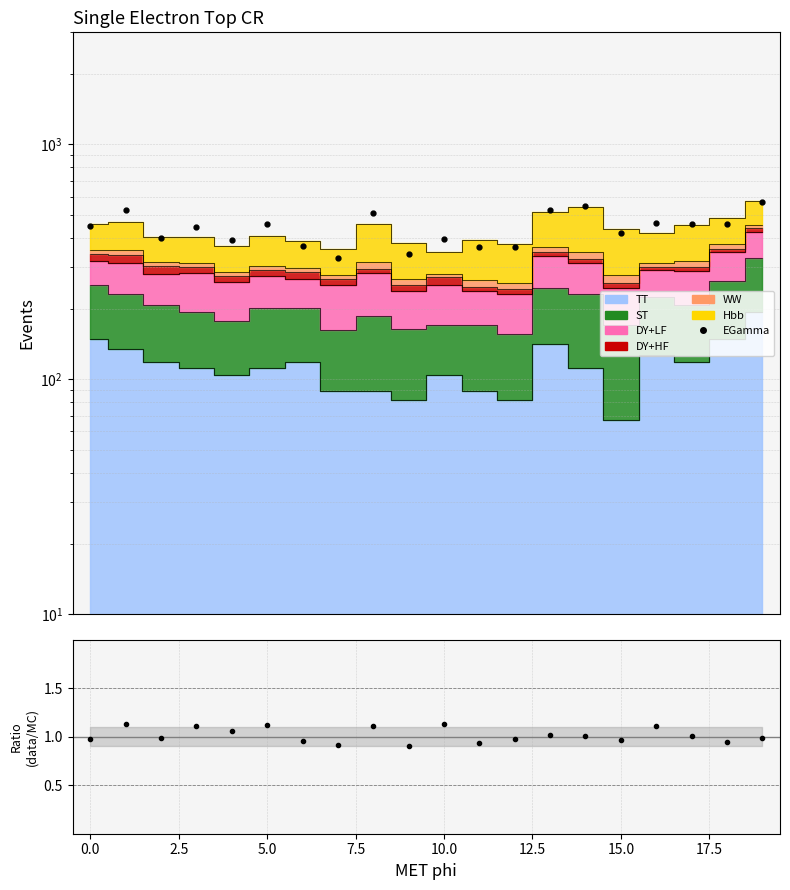

At which category does the chart reach its minimum across all series?

15.0